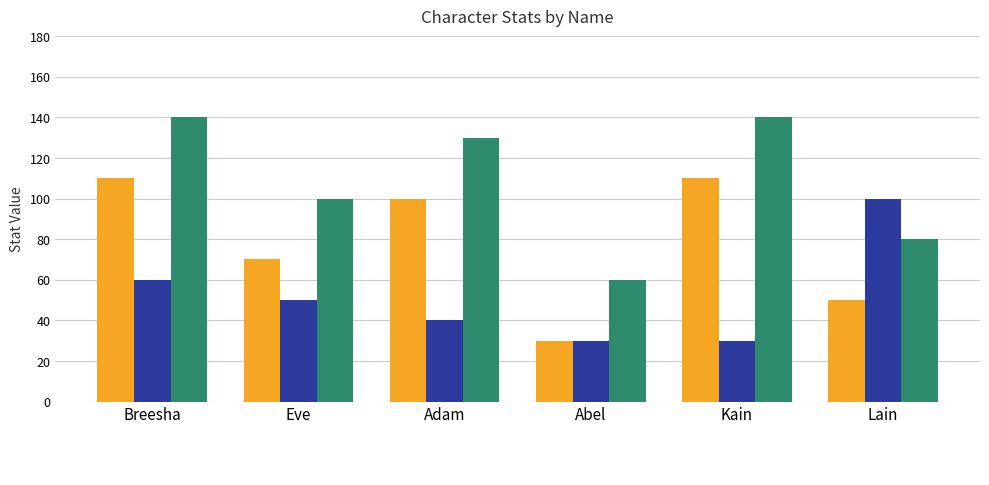

At how many categories does at least one series exceed 78?

5